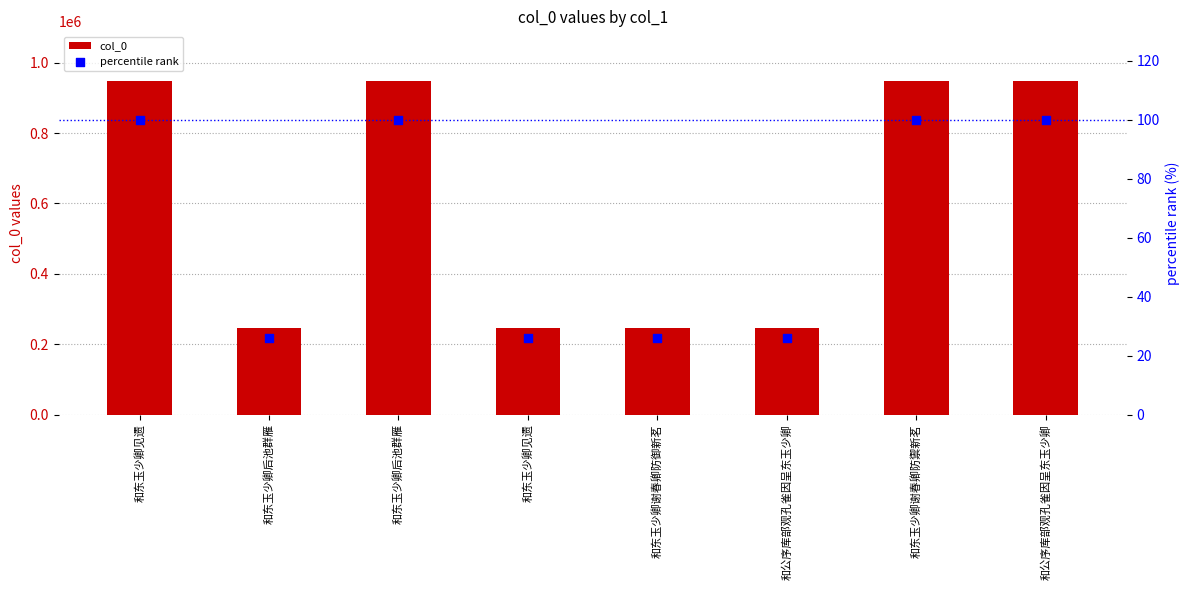

At how many categories does at least one series exceed 370073?

4